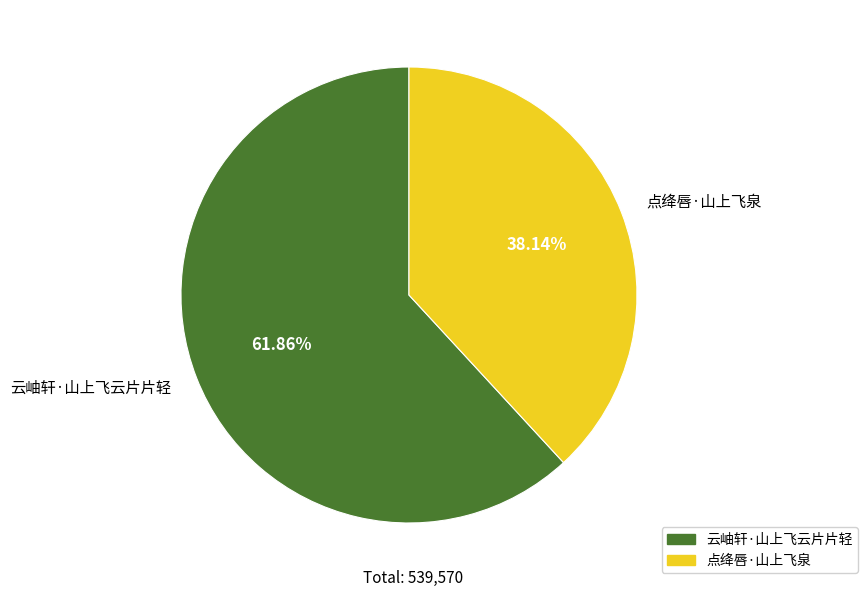

To the nearest percent, what is the difference between the largest and smallest slice percentages?

24%